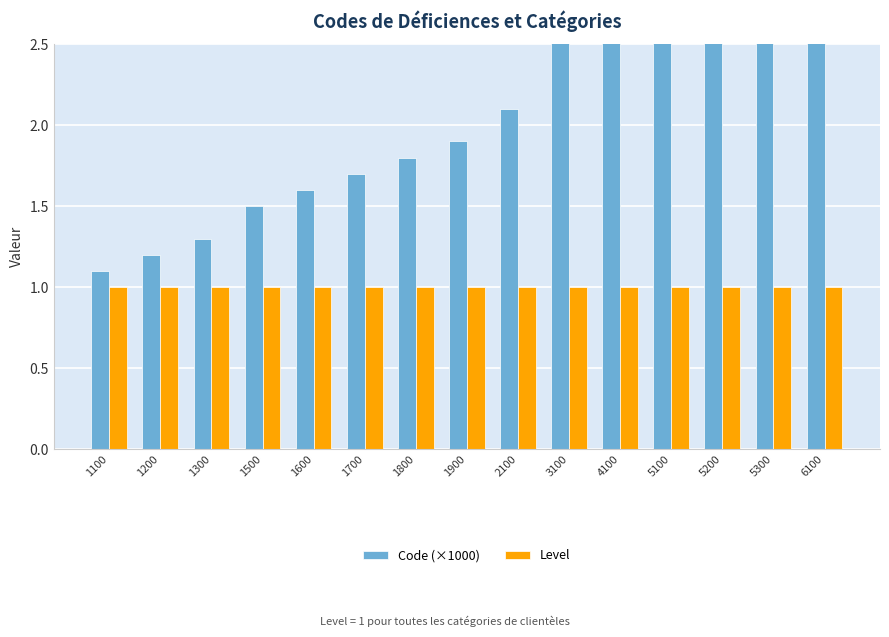

How many series are shown in this chart?

2